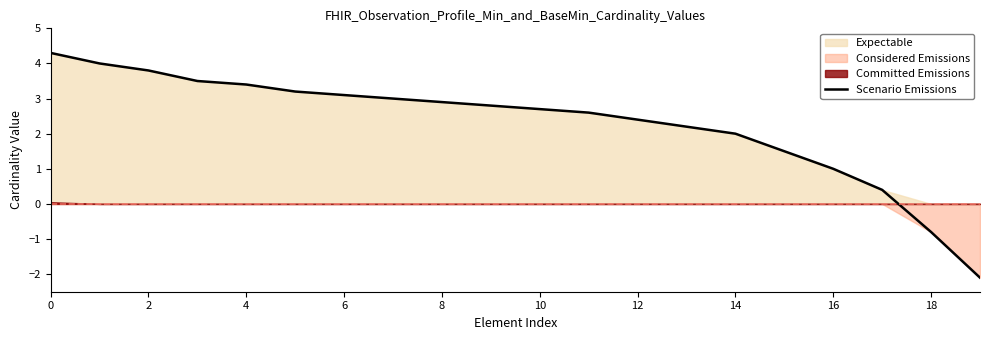

What is the value of the 16th point from the left?

1.5